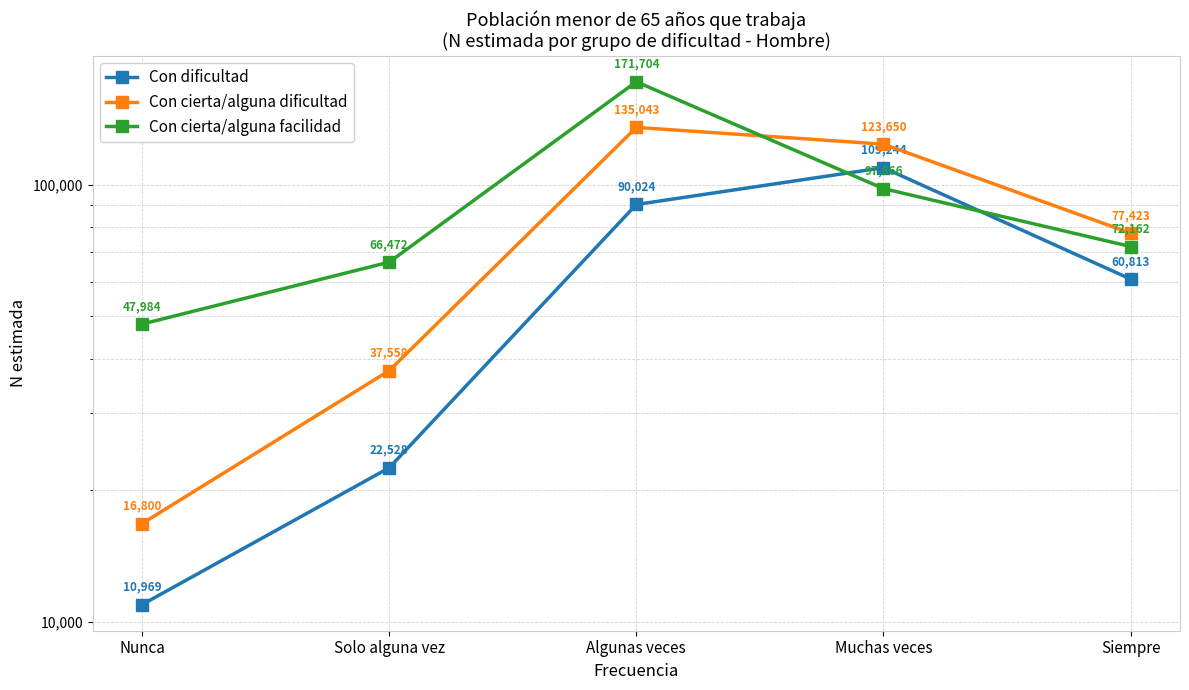

Which series has the largest total across all categories?

Con cierta/alguna facilidad